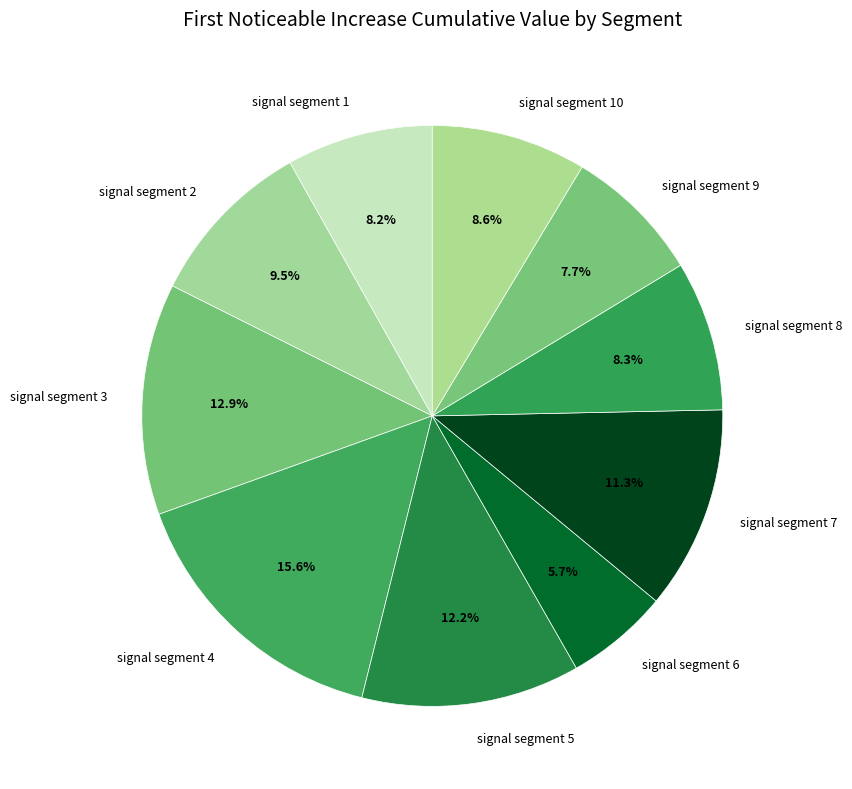

To the nearest percent, what is the difference between the largest and smallest slice percentages?

10%